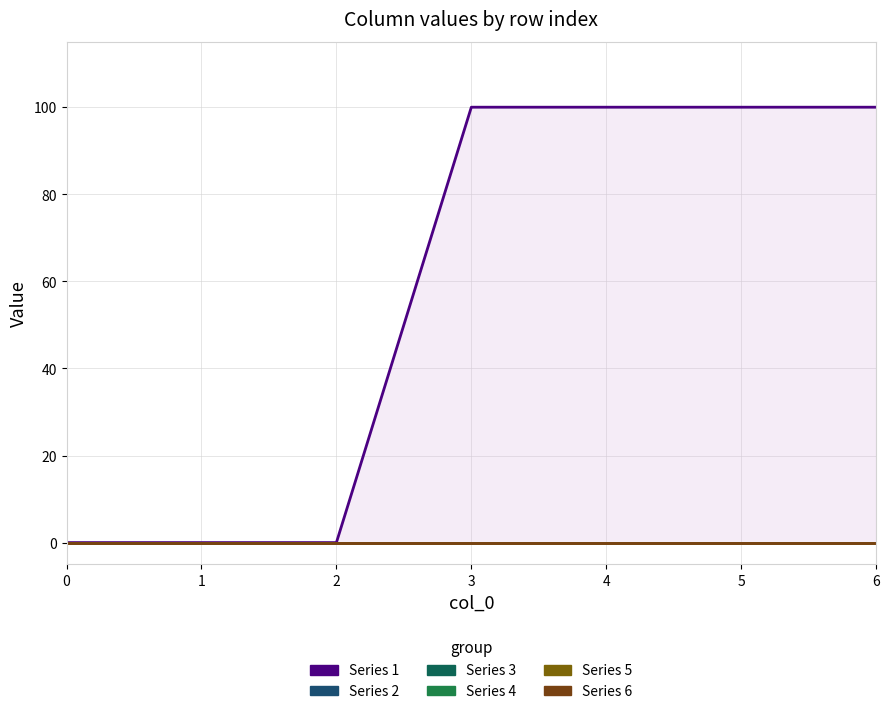

How many data points does each series have?

7